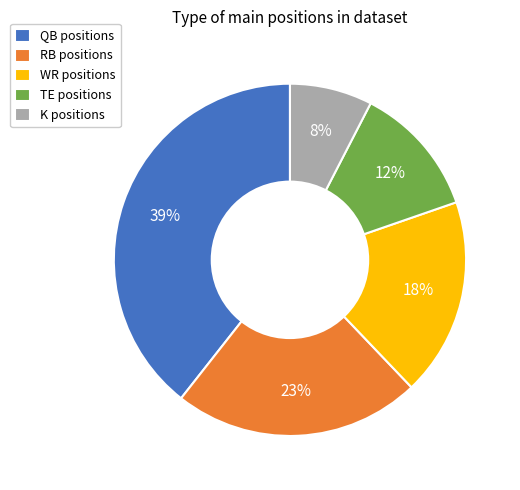

Combined, do QB positions and K positions account for over 50%?

No